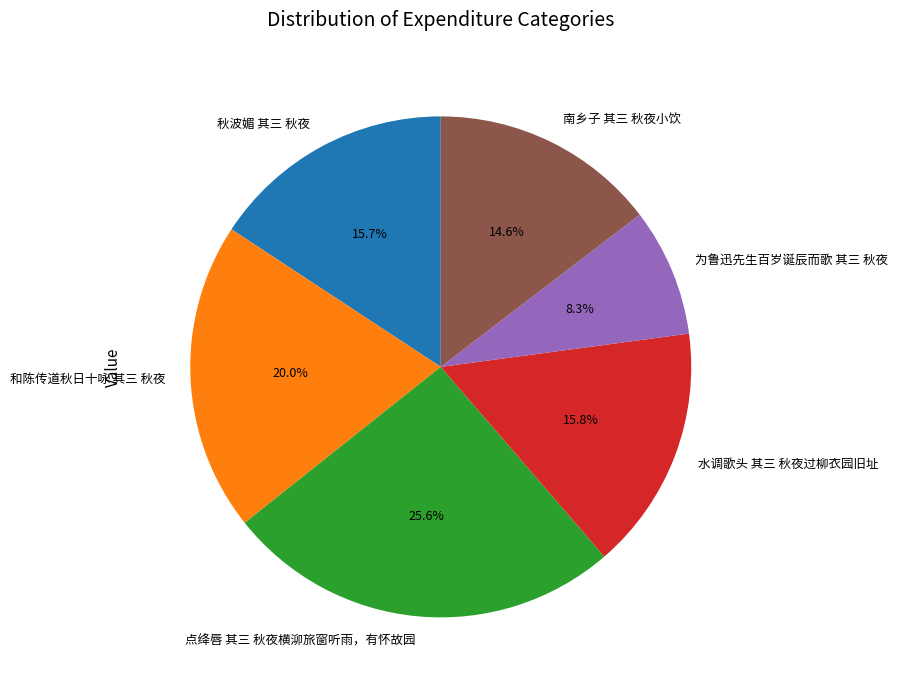

Which has a higher value, 点绛唇 其三 秋夜横泖旅窗听雨，有怀故园 or 和陈传道秋日十咏 其三 秋夜?

点绛唇 其三 秋夜横泖旅窗听雨，有怀故园